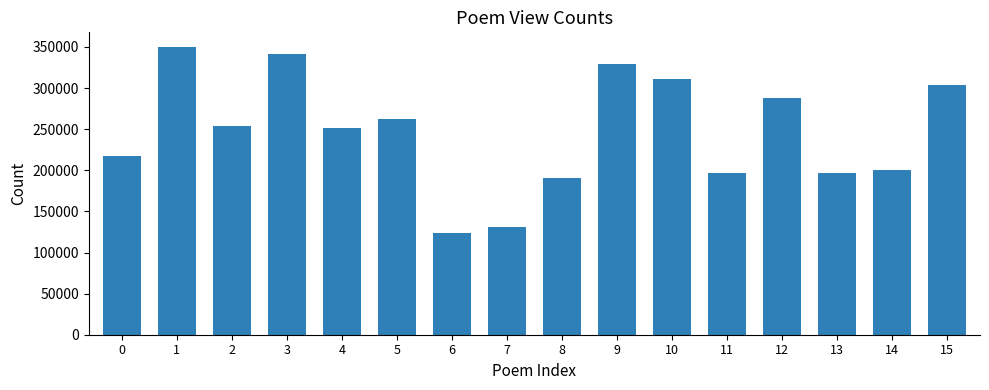

What is the sum of all values?

3947015